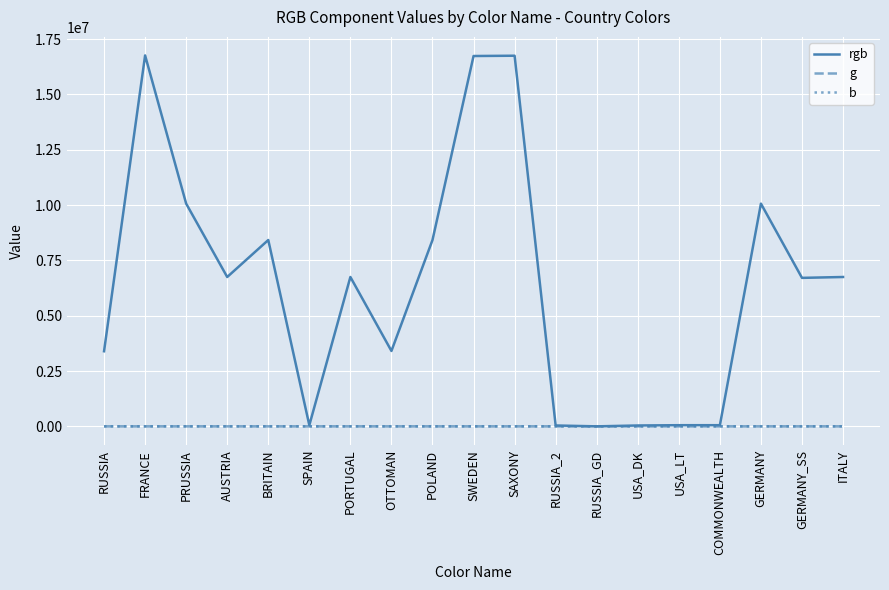

Which series has the largest range (max minus min)?

rgb